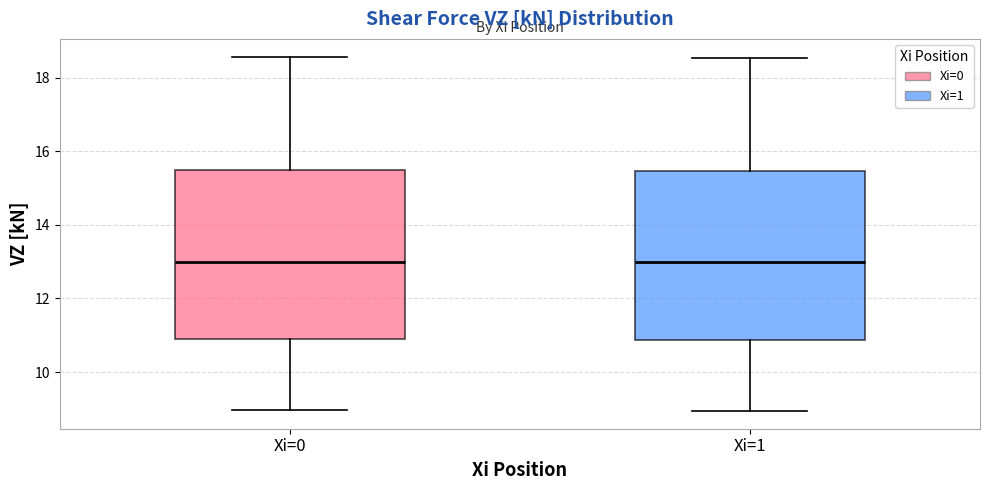

Where is the upper edge of the box for Xi=0 on the y-axis? The values are not printed on the chart, so give them approximately, as read against the axis.

15.4